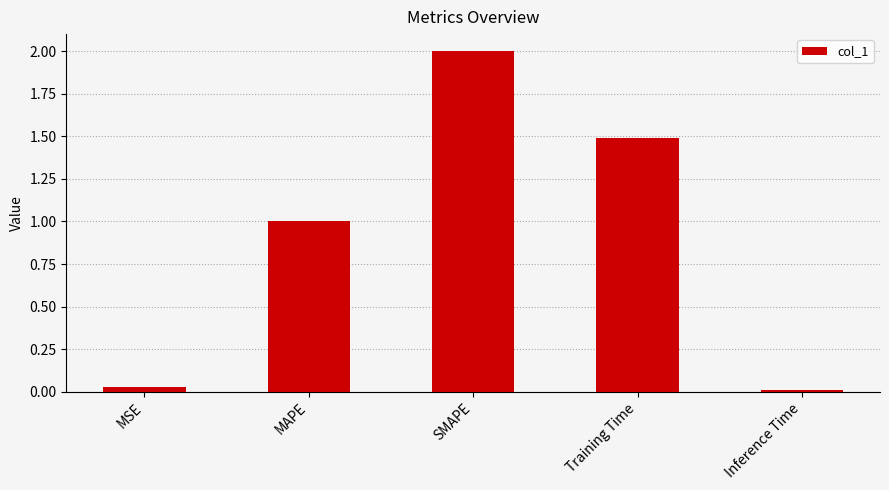

The chart shows a value of 0.0 at MSE. True or false?

True